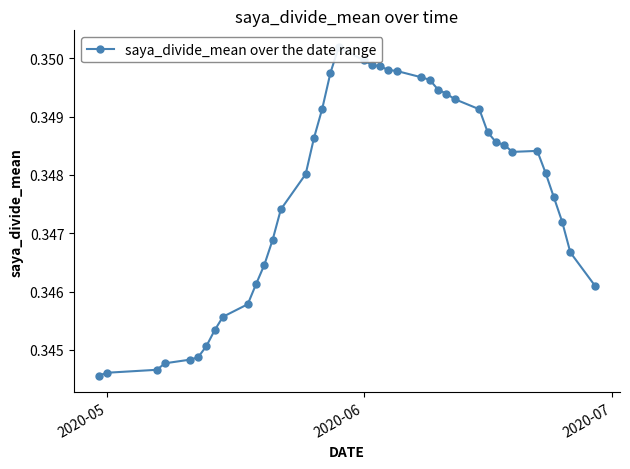

How many interior local peaks (higher than both neighbors) does the data have?

2